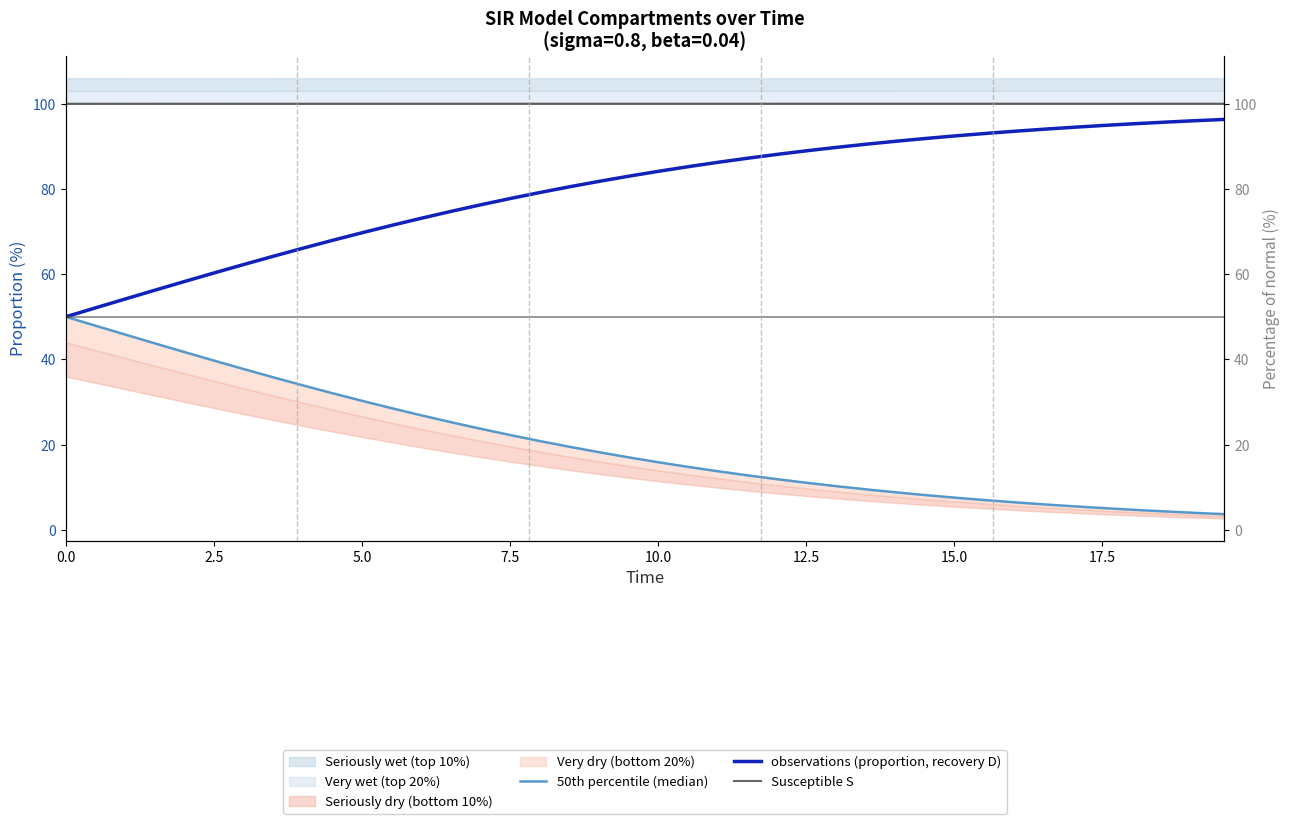

Which series has the largest total across all categories?

Susceptible S